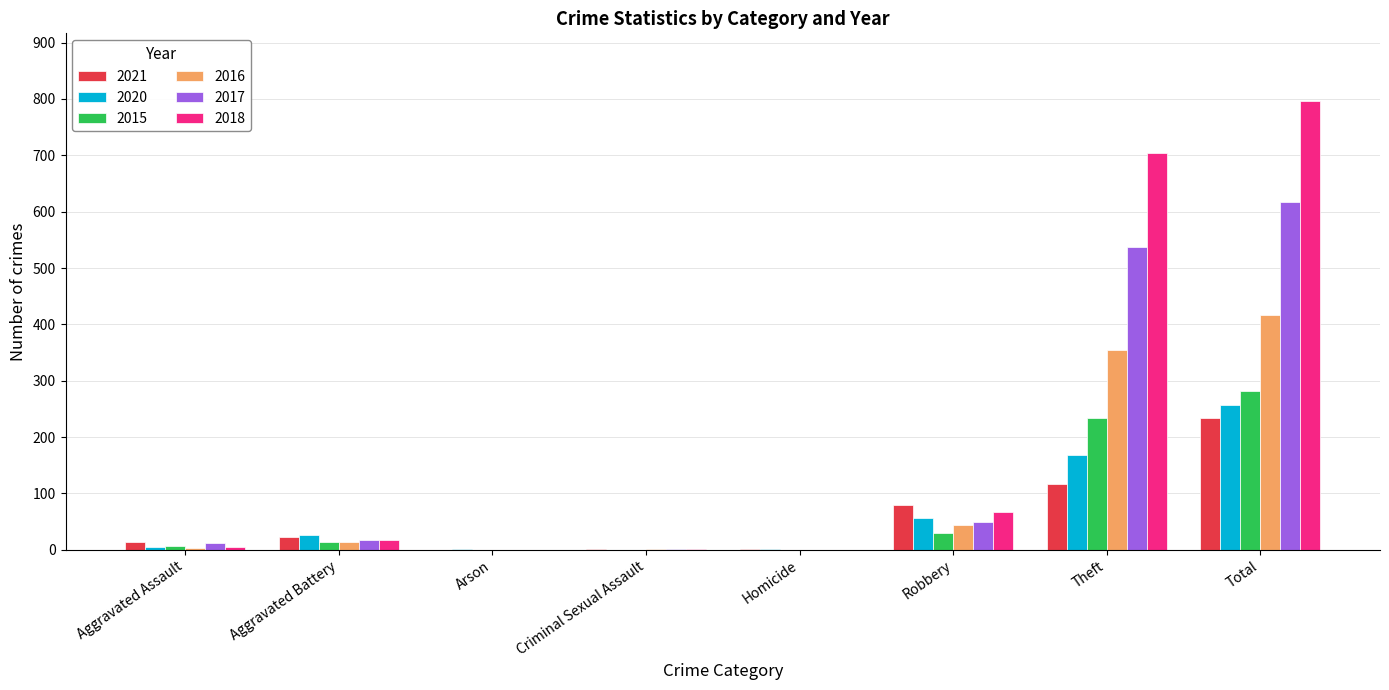

The 2021 series shows 22 at Aggravated Battery. True or false?

True